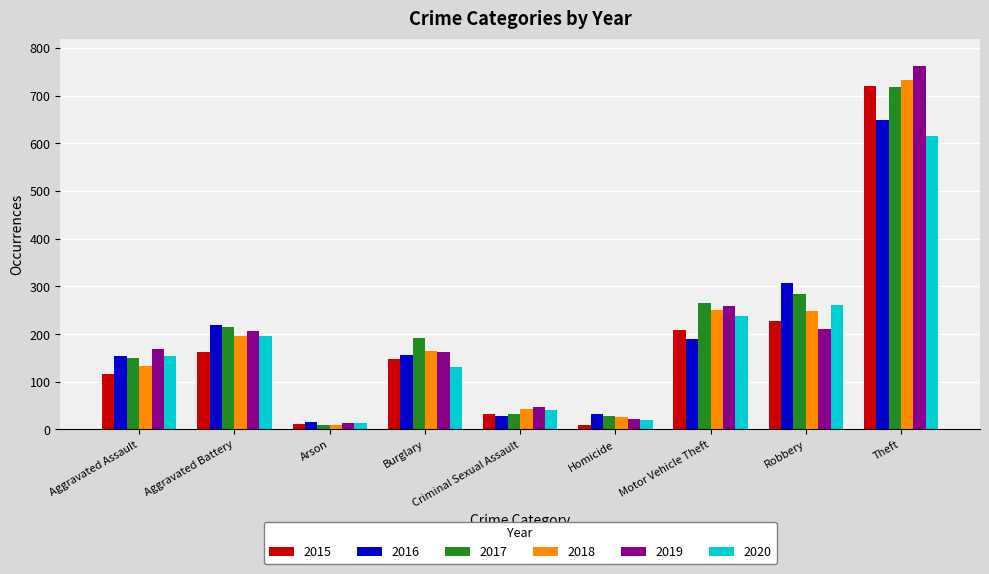

Count the number of data series in this chart.

6